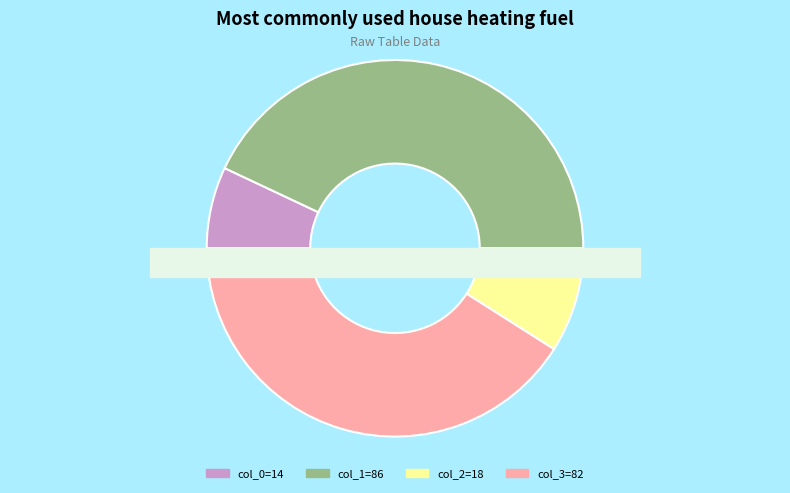

What is the smallest slice in the pie chart?

14